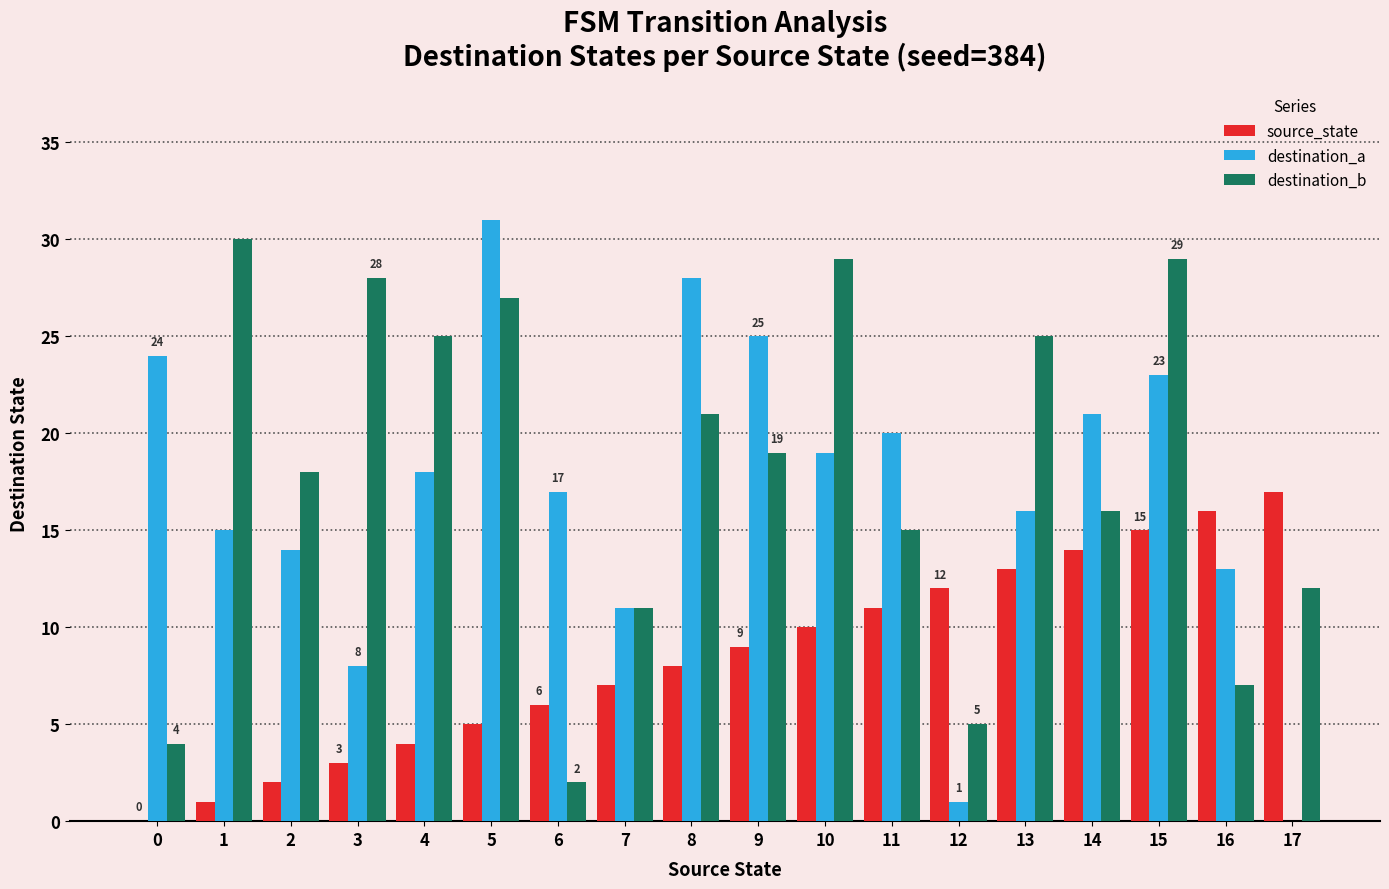

The value of destination_b at 14 is 16. True or false?

True